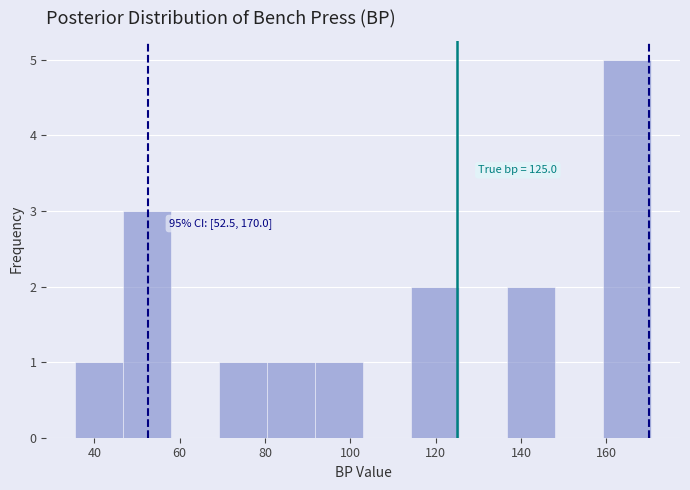

Over which range of the x-axis is the bar tallest?

160 to 170